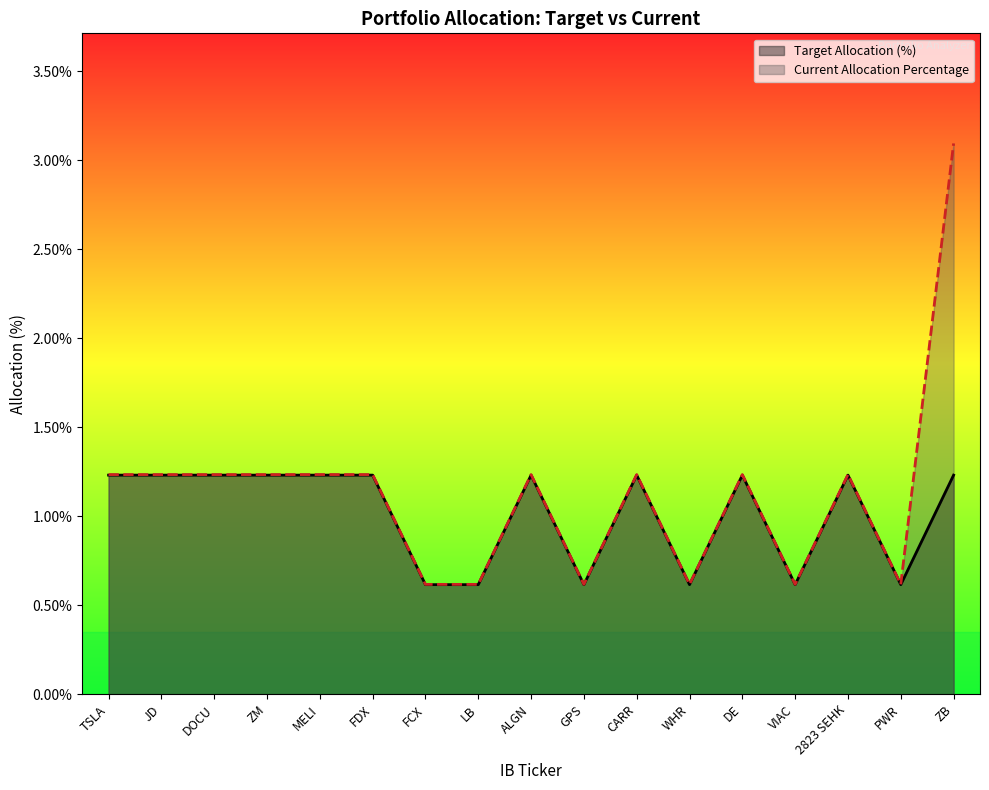

How many data points in Current Allocation Percentage are less than 1?

6